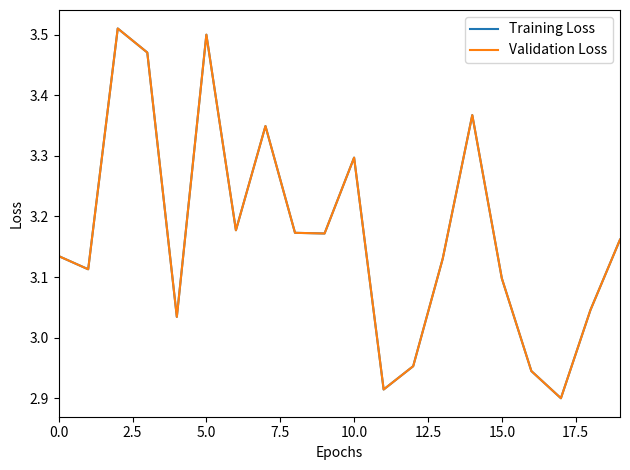

Does the chart have visible grid lines?

No